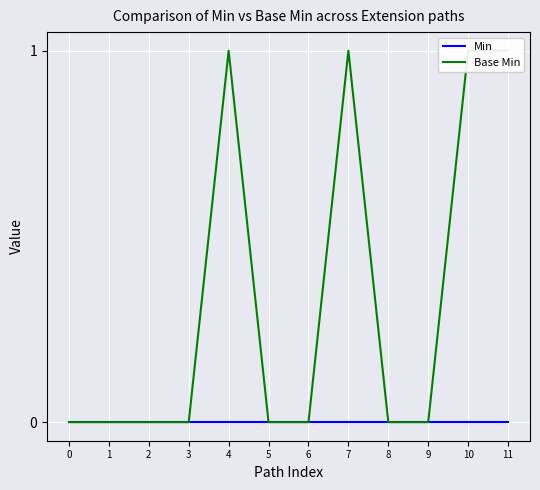

True or false: Base Min and Min intersect in this chart.

False